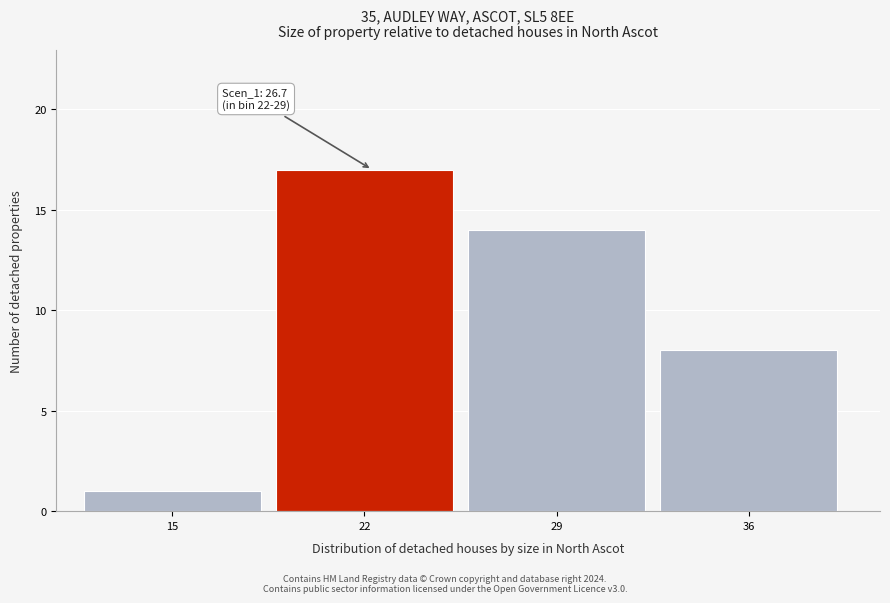

Reading right to left, extract all data points from this chart.

36=8	29=14	22=17	15=1